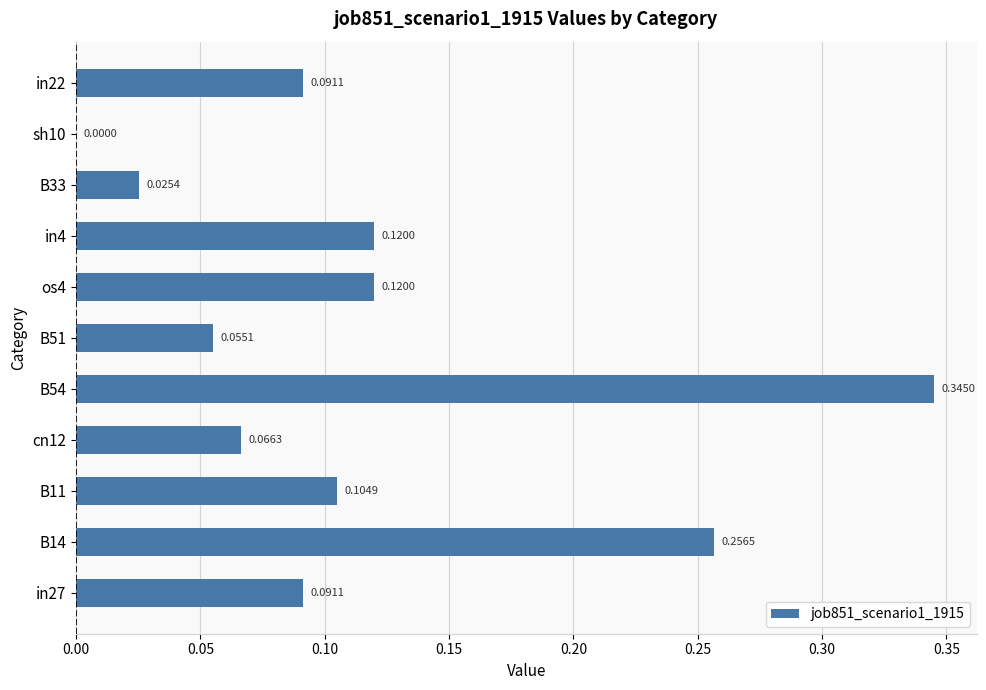

Are the bars grouped side by side (vs. stacked)?

No